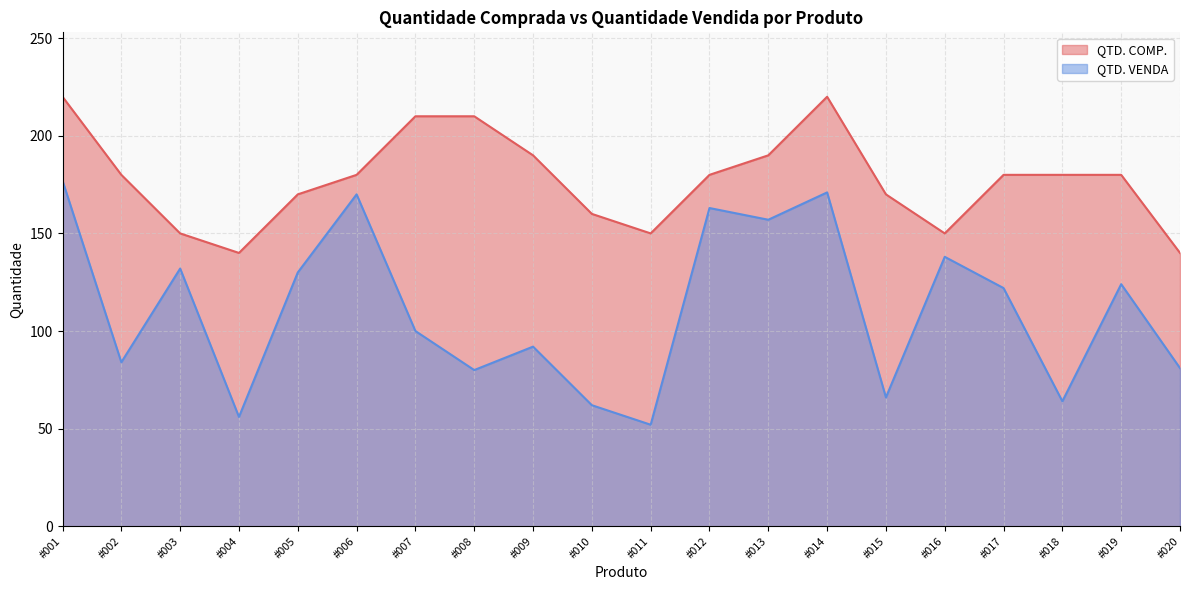

True or false: QTD. VENDA and QTD. COMP. cross at least once.

False